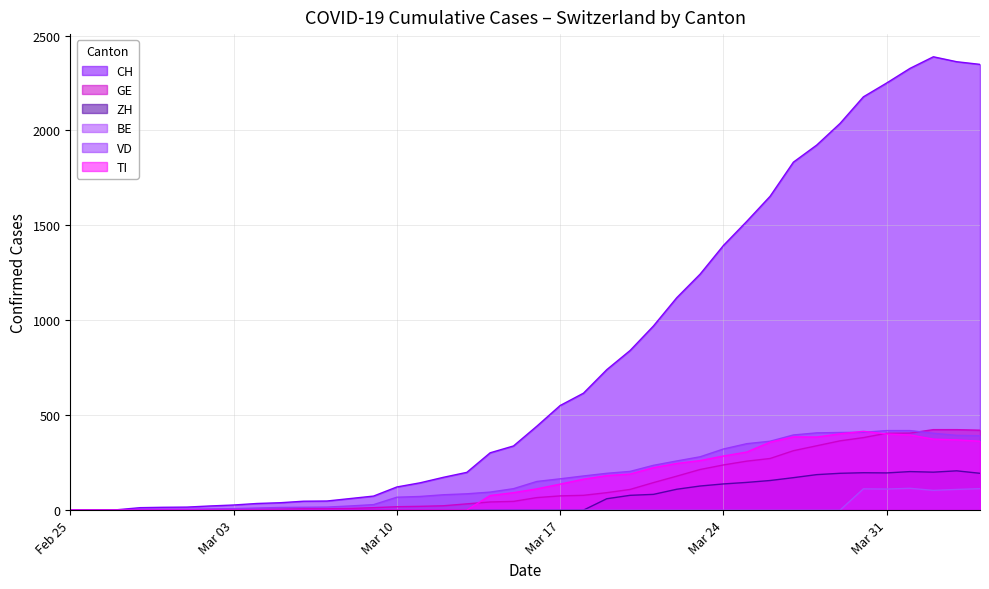

How many lines are shown in the chart?

6